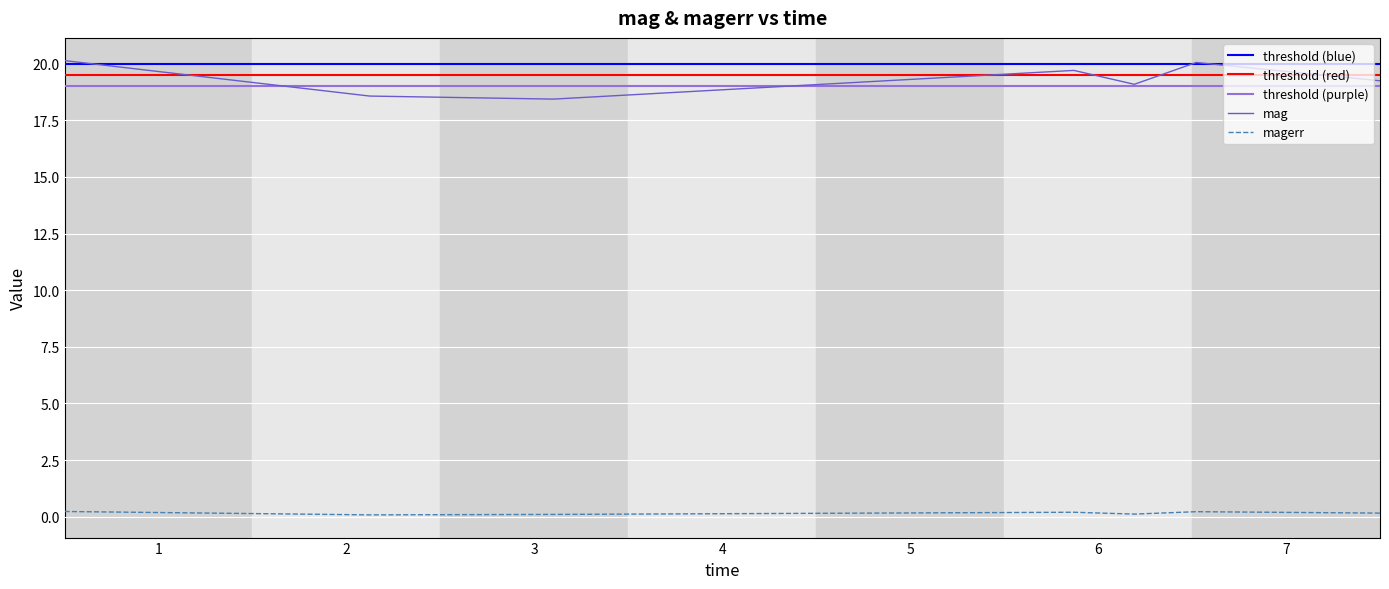

The value of mag at 59504.12688660016 is 18.4. True or false?

True